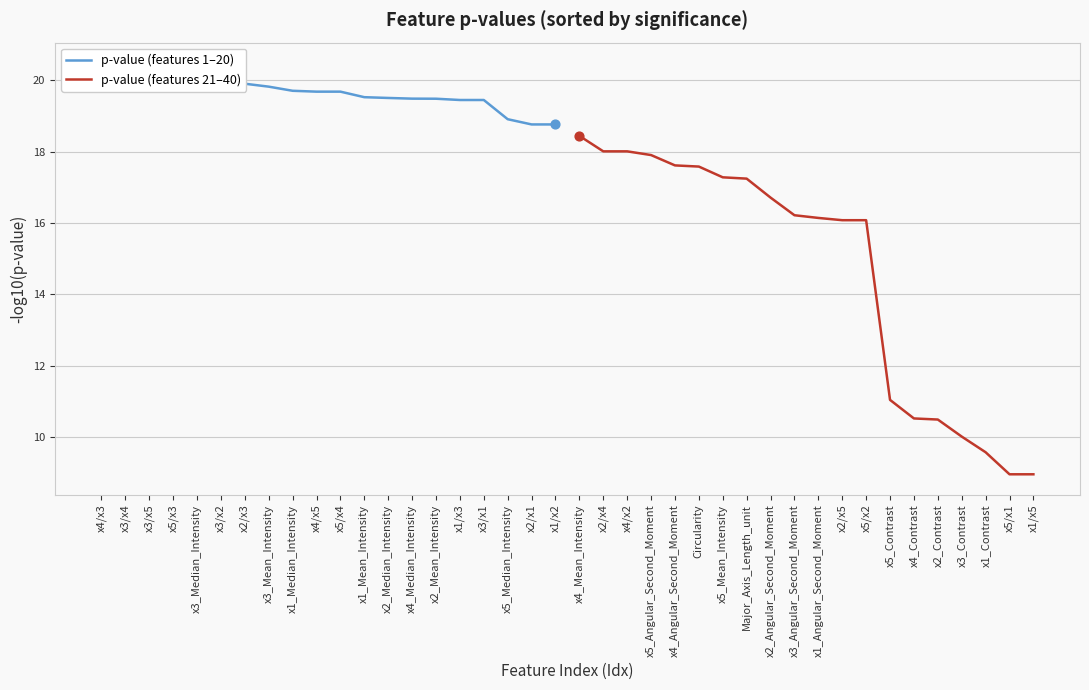

Where is p-value (features 21–40) nearest to the value 13?

x5_Contrast